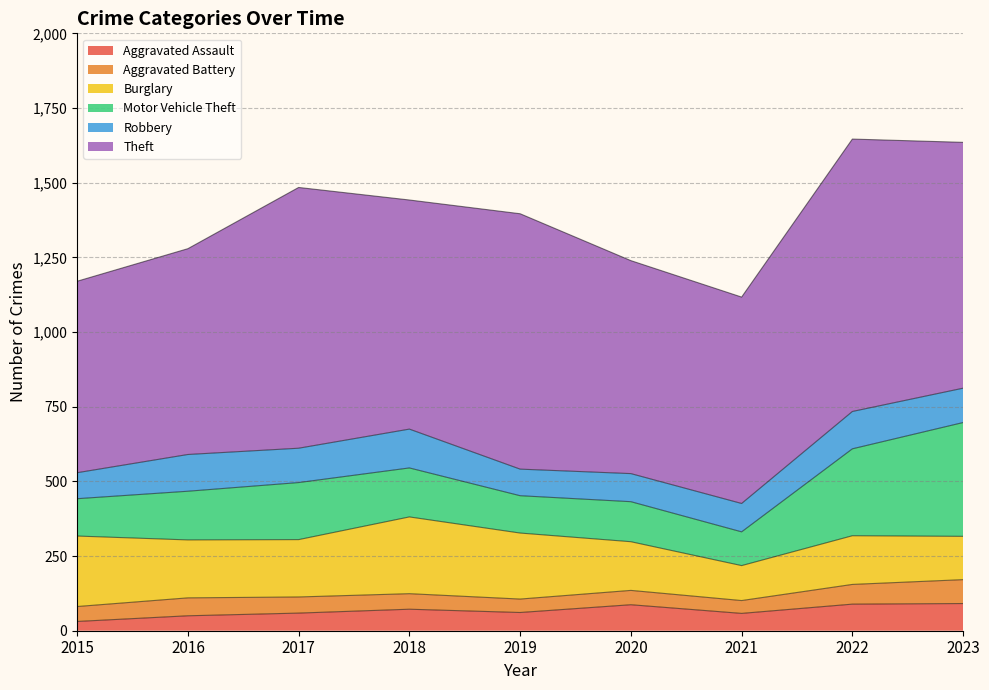

What is the maximum value shown in the chart?

912